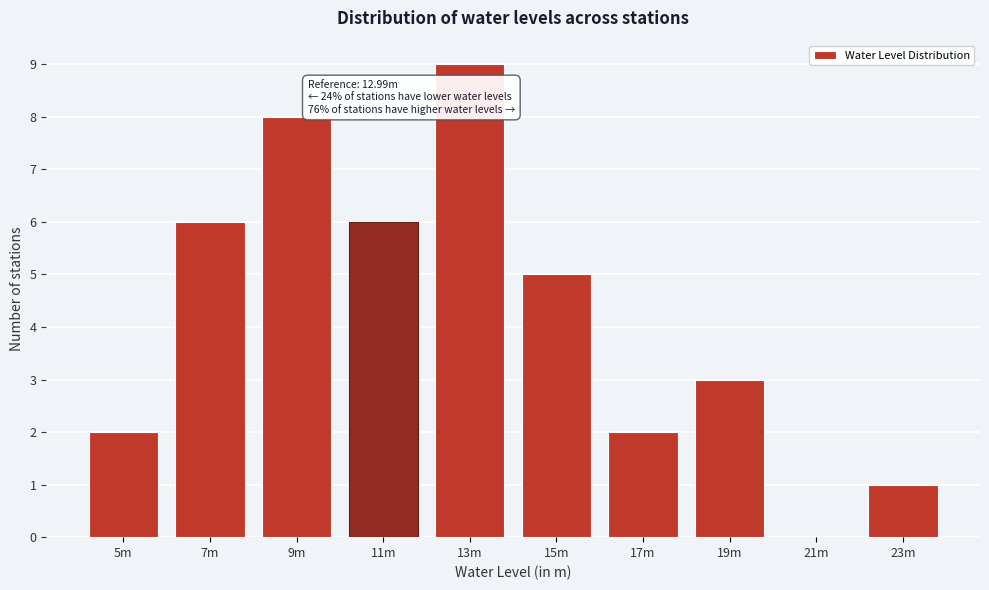

Reading left to right, what are all the values shown in this chart?

5m=2	7m=6	9m=8	11m=6	13m=9	15m=5	17m=2	19m=3	21m=0	23m=1